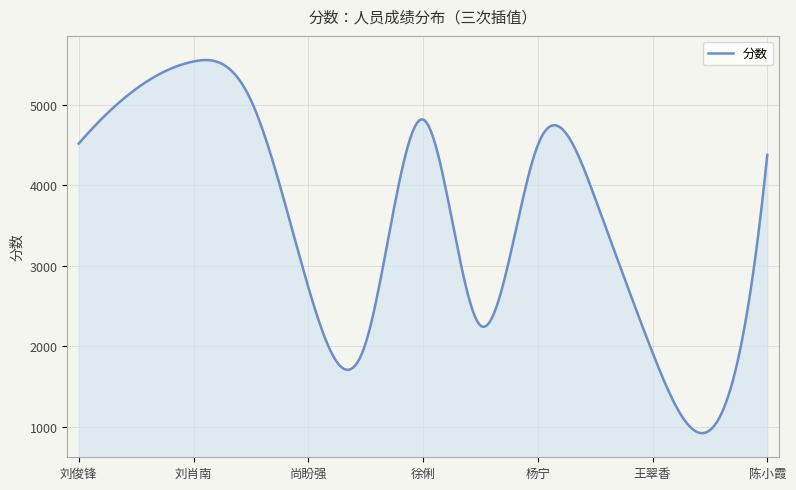

What is the greatest value displayed?

5557.7